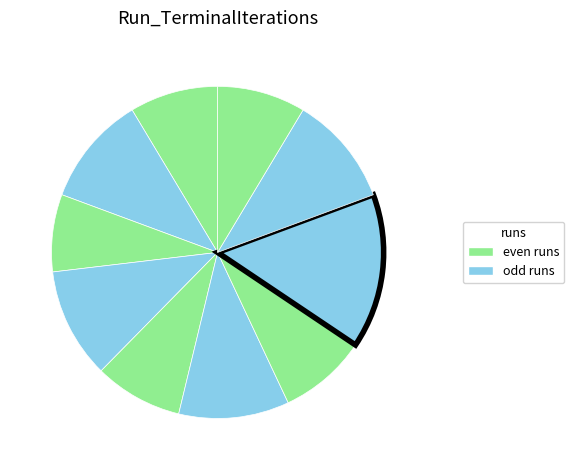

How many segments does this pie chart have?

10